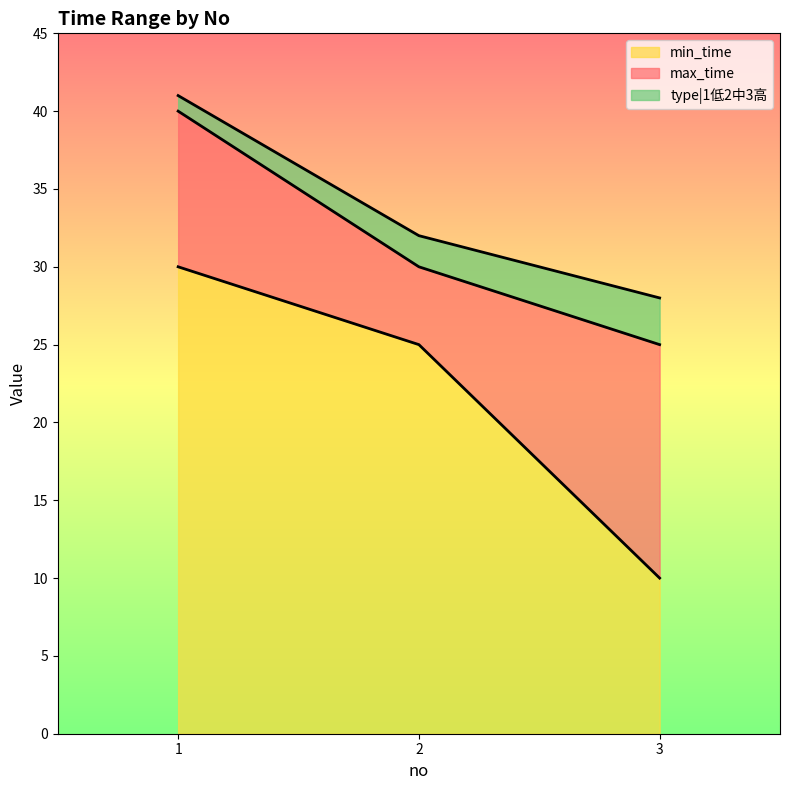

The value of min_time at 3 is 10. True or false?

True